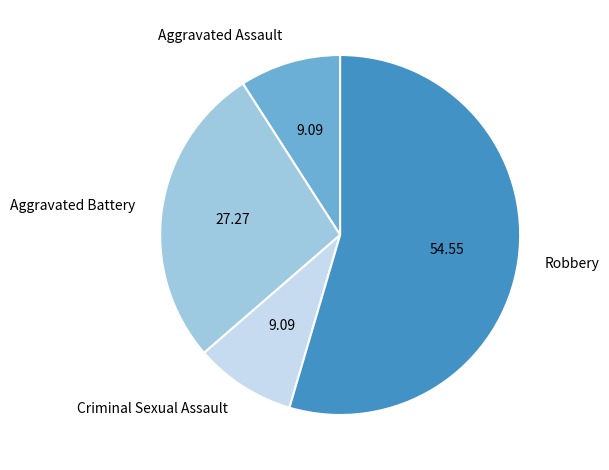

True or false: Aggravated Battery accounts for 15% of the total.

False